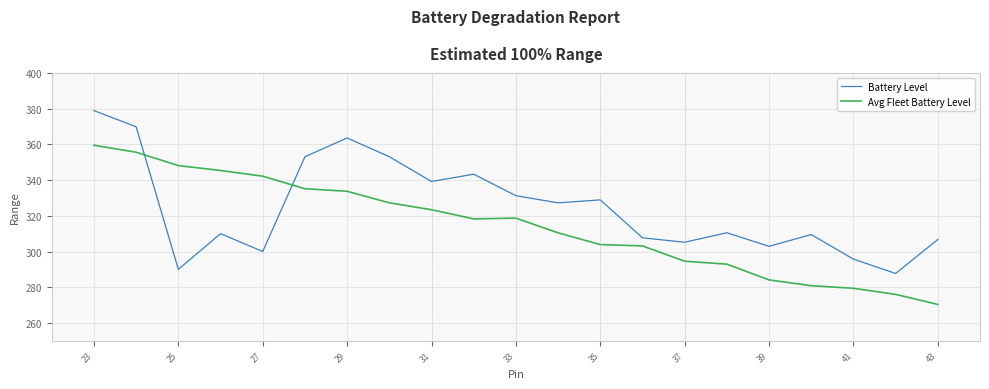

Which series has the largest total across all categories?

Battery Level